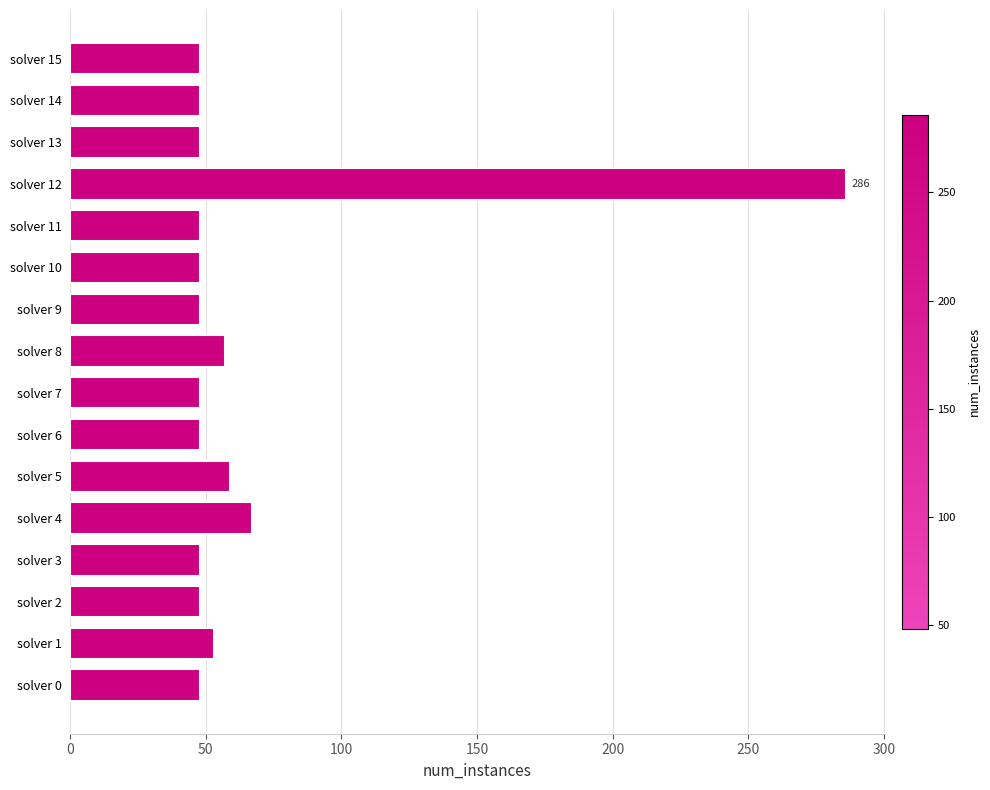

What is the difference between the maximum and minimum values?

238